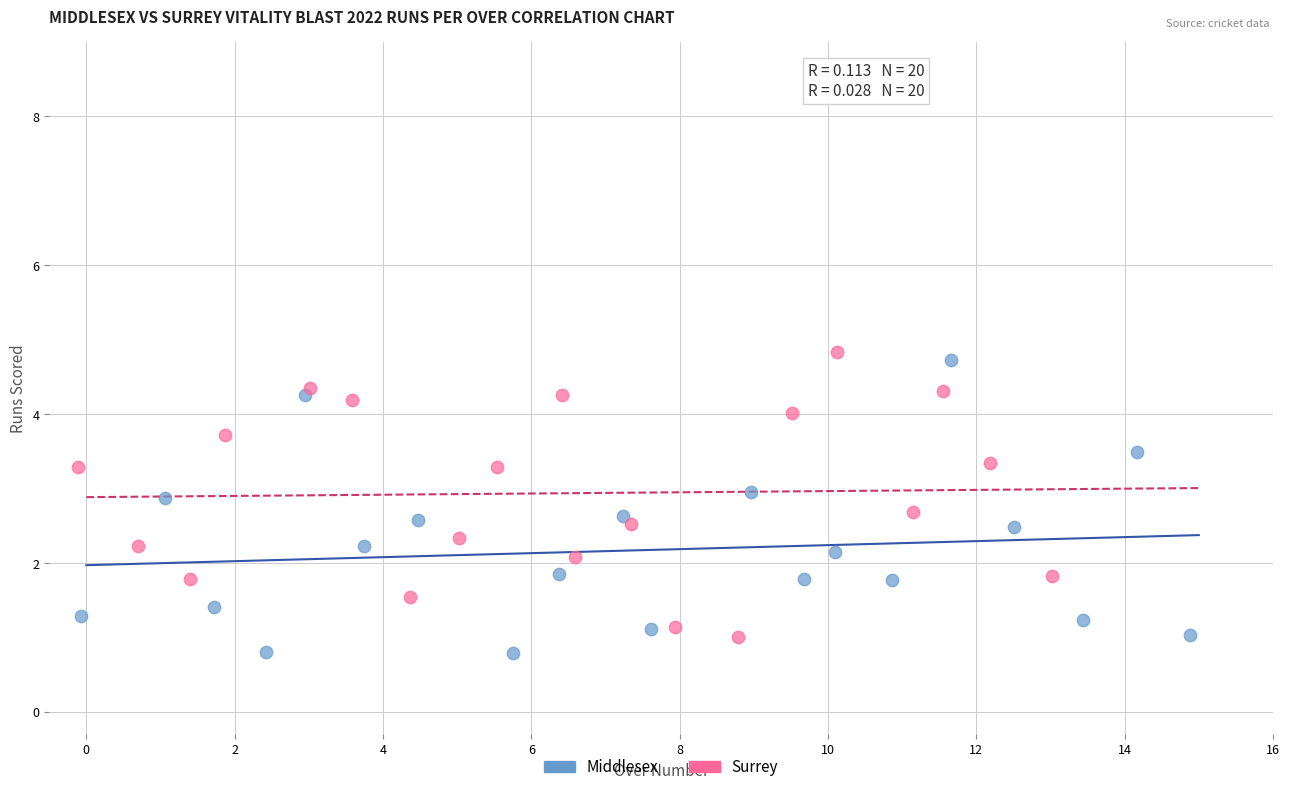

What are all the series names shown in the legend?

Middlesex, Surrey